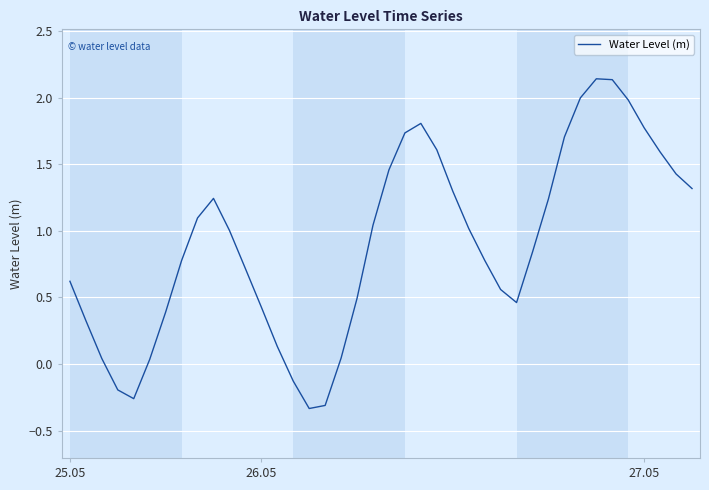

Does the chart have visible grid lines?

Yes